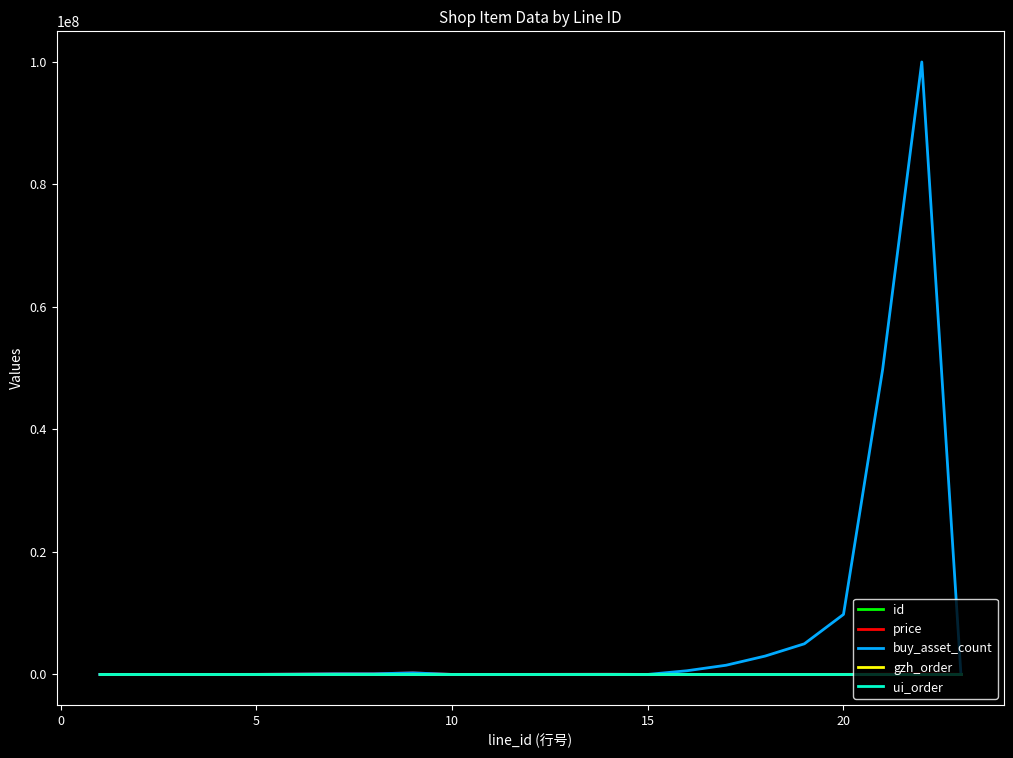

Which series has the largest range (max minus min)?

buy_asset_count